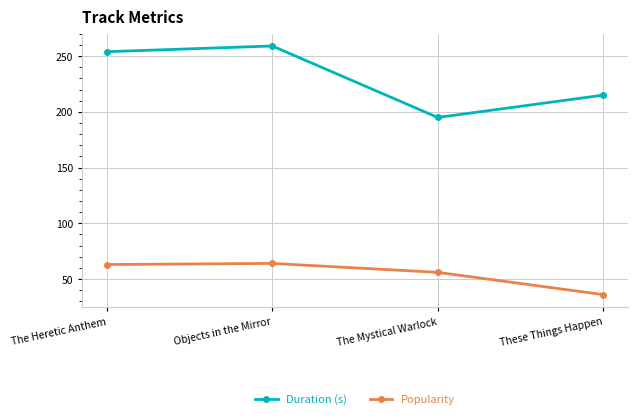

What is the difference between the Popularity values at The Mystical Warlock and Objects in the Mirror?

8.0